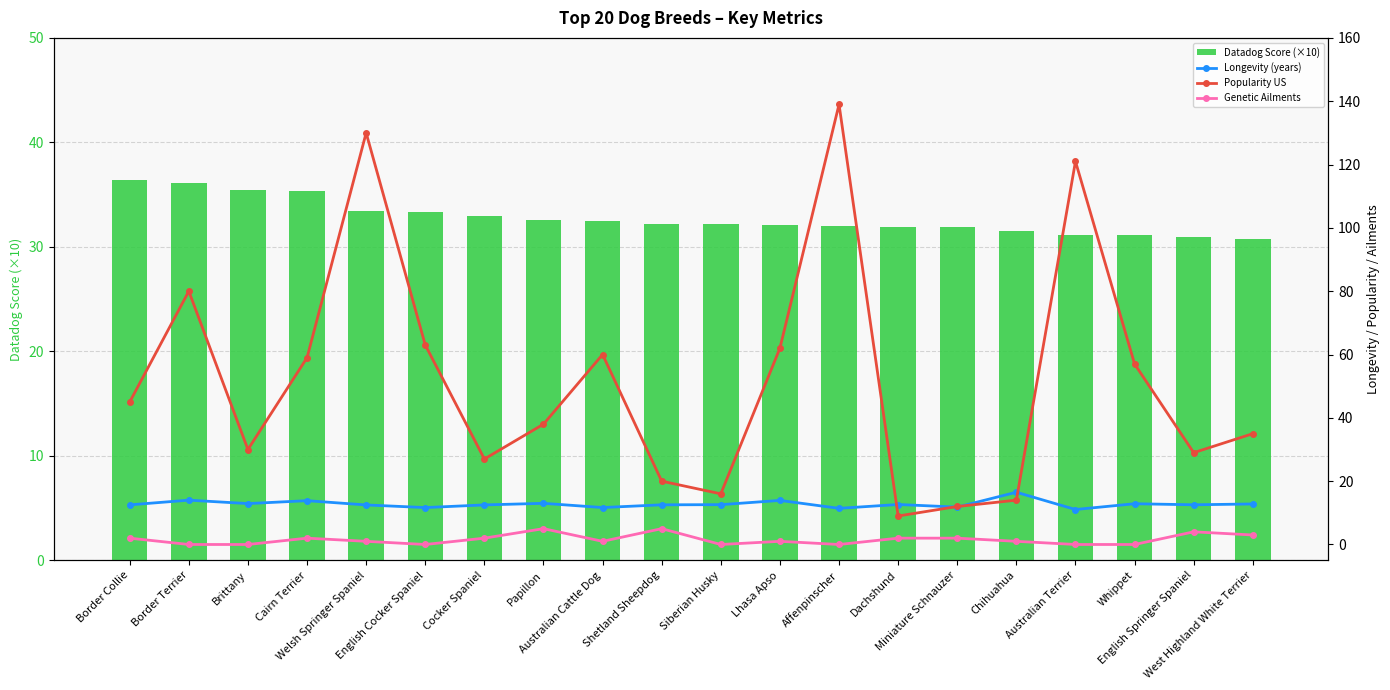

What is the sum of all Datadog Score (×10) values?

655.7